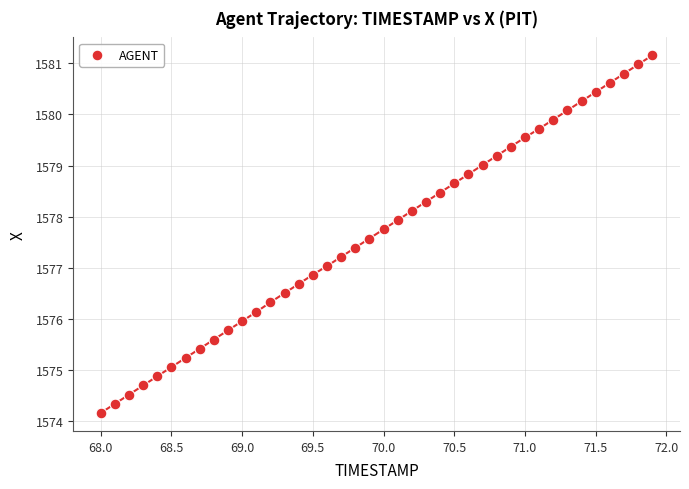

What is the range of X values (max minus min)?

3.9